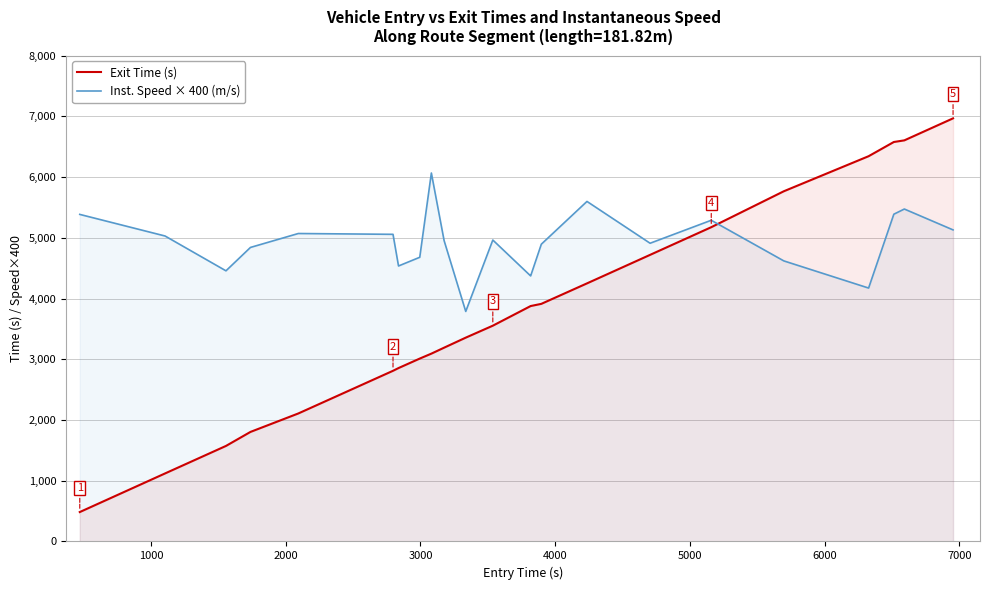

Which series has the widest spread of values?

Exit Time (s)